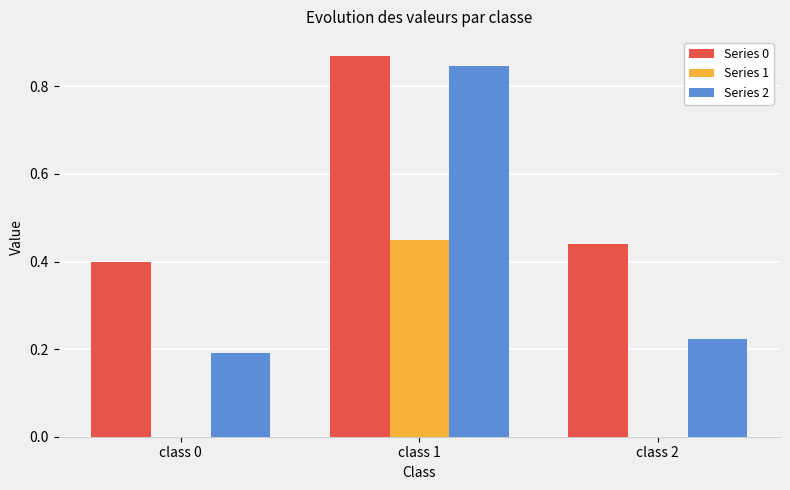

Count the Series 0 values in the range 0 to 1.

3